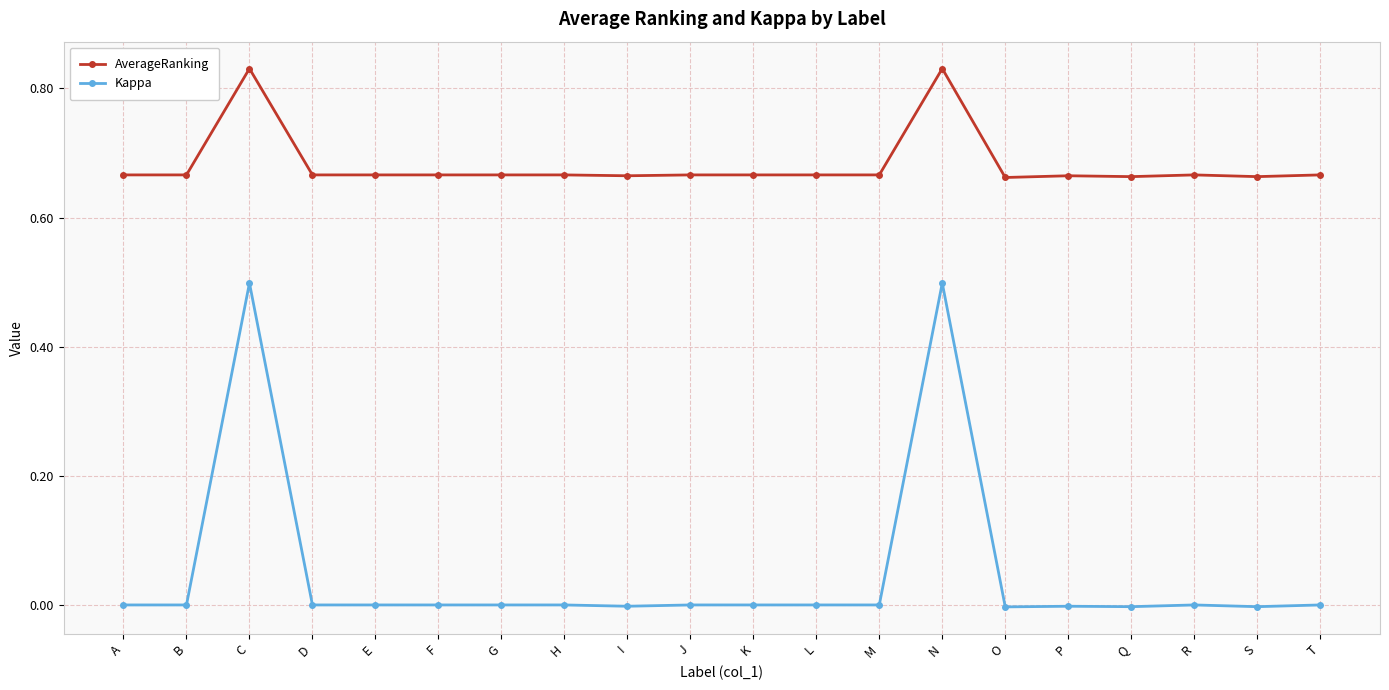

Is the value of Kappa at L greater than the value of AverageRanking at T?

No